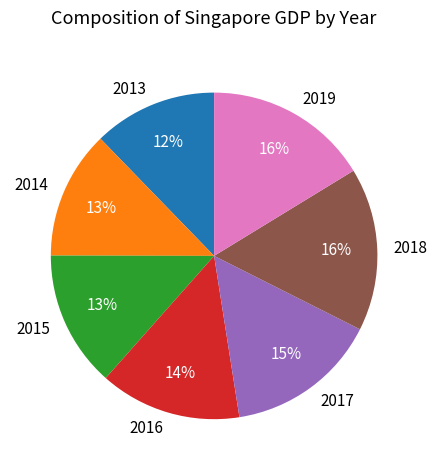

Between 2016 and 2014, which is larger?

2016